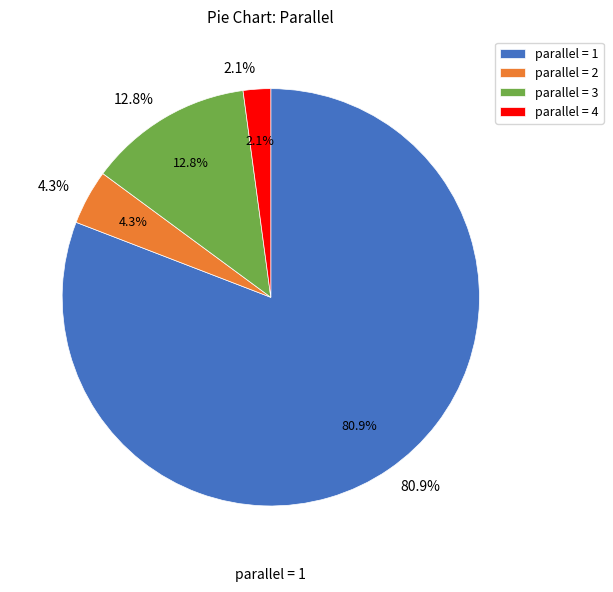

Rank the categories by value from highest to lowest.

1, 3, 2, 4